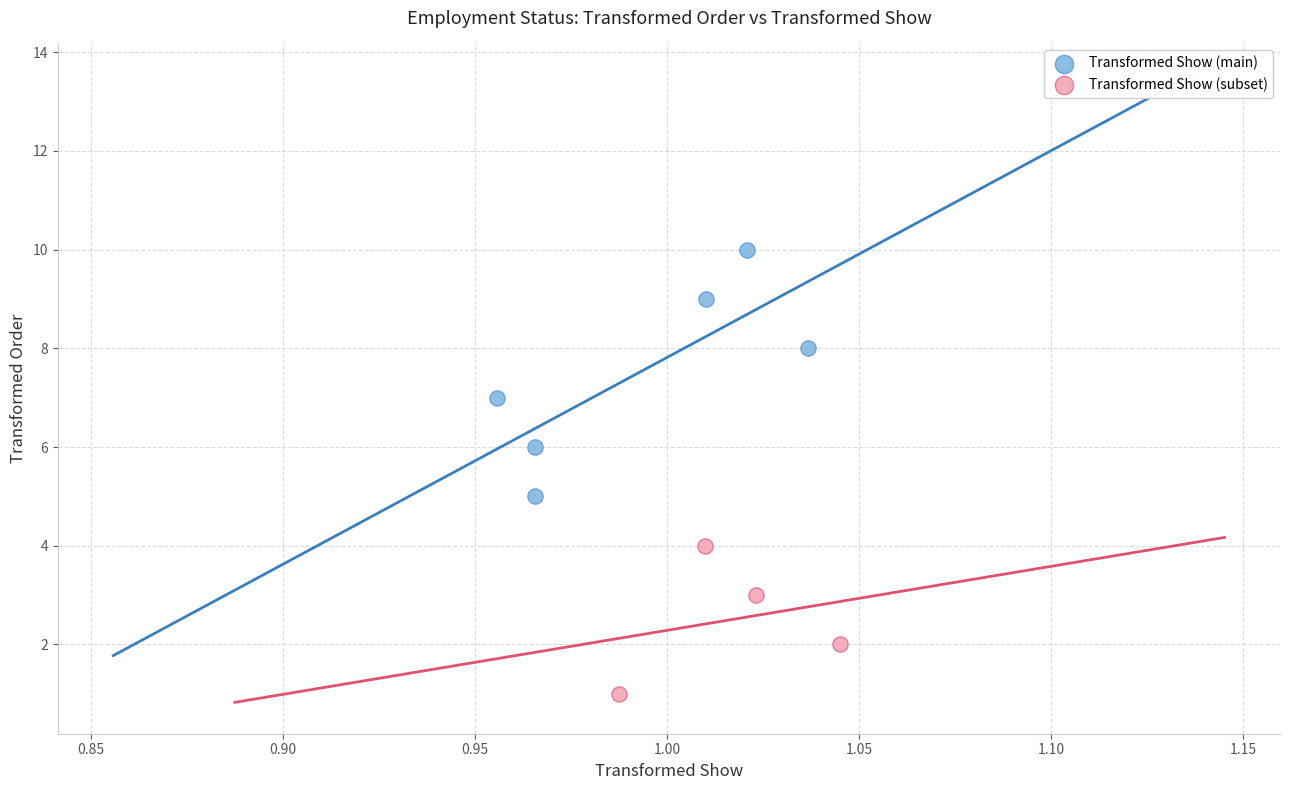

Which series reaches the minimum Y coordinate?

Transformed Show (subset)